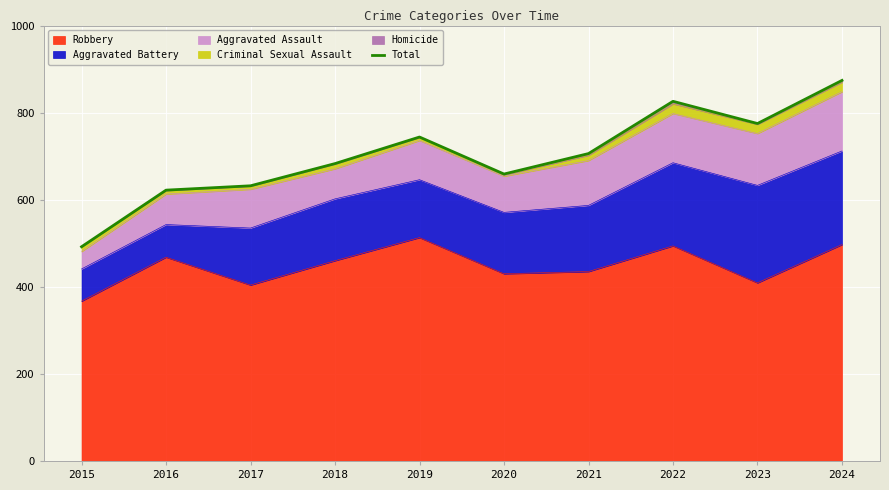

What is the value of the 1st point from the left?

492